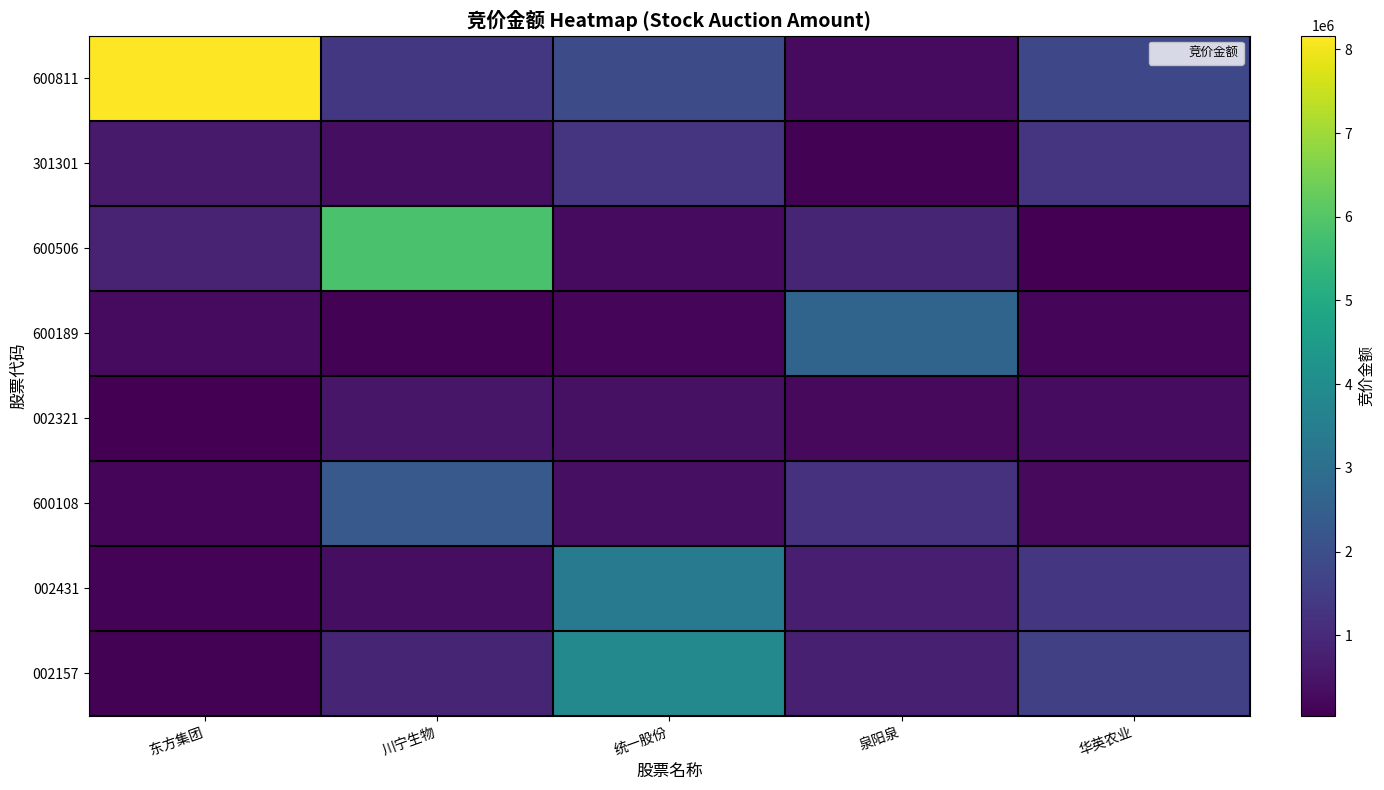

At how many categories does at least one series exceed 4782700?

2